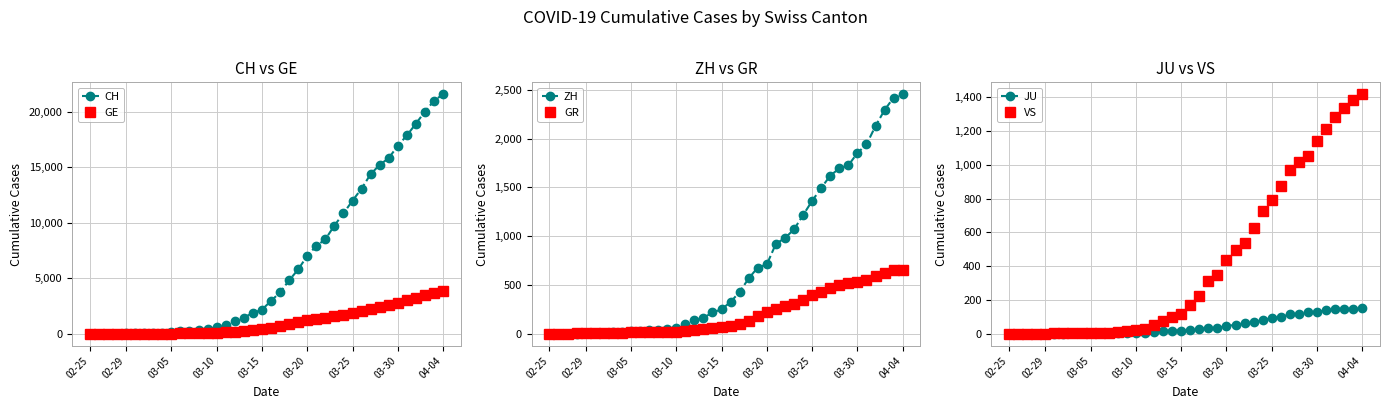

Is the value of JU at 33 greater than the value of CH at 20?

No